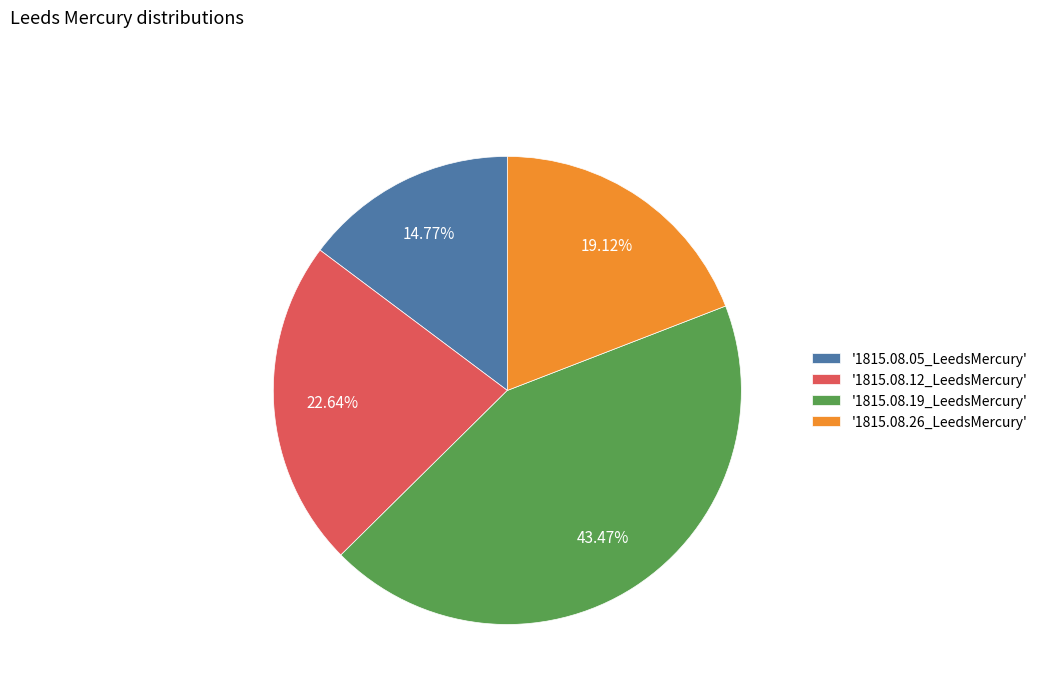

How many segments does this pie chart have?

4